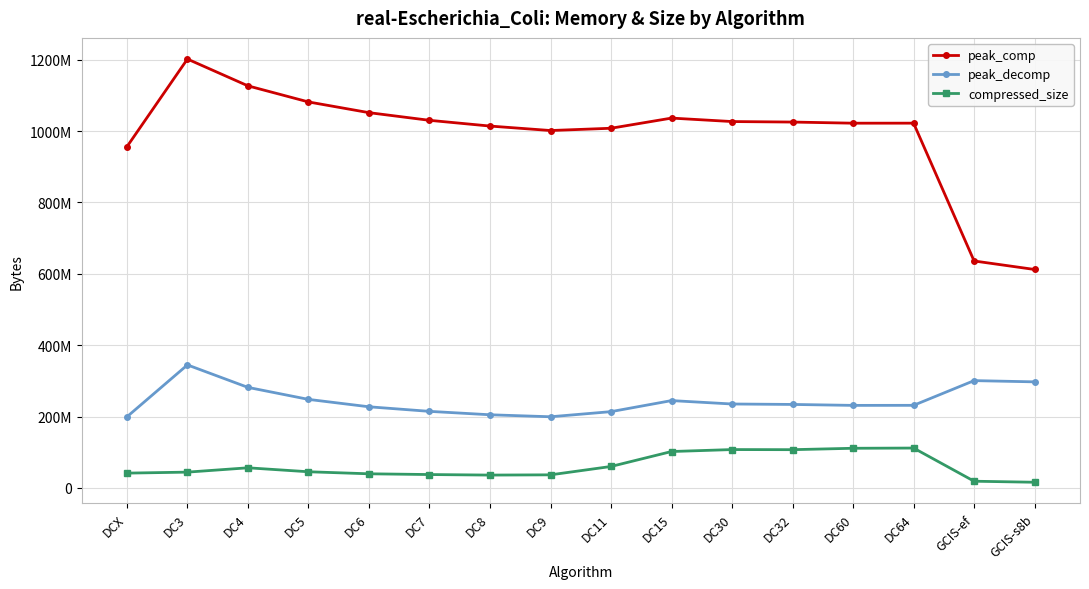

How many data points in peak_decomp are above 233998464?

7